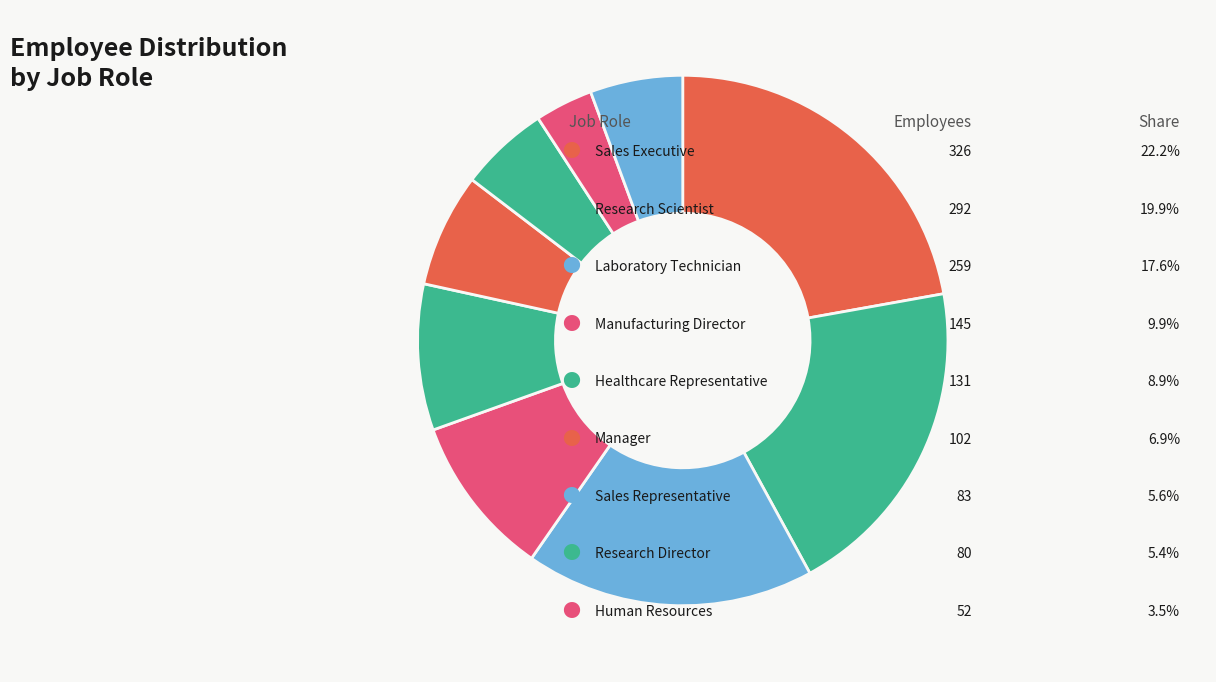

To the nearest percent, what is the average slice percentage?

11%